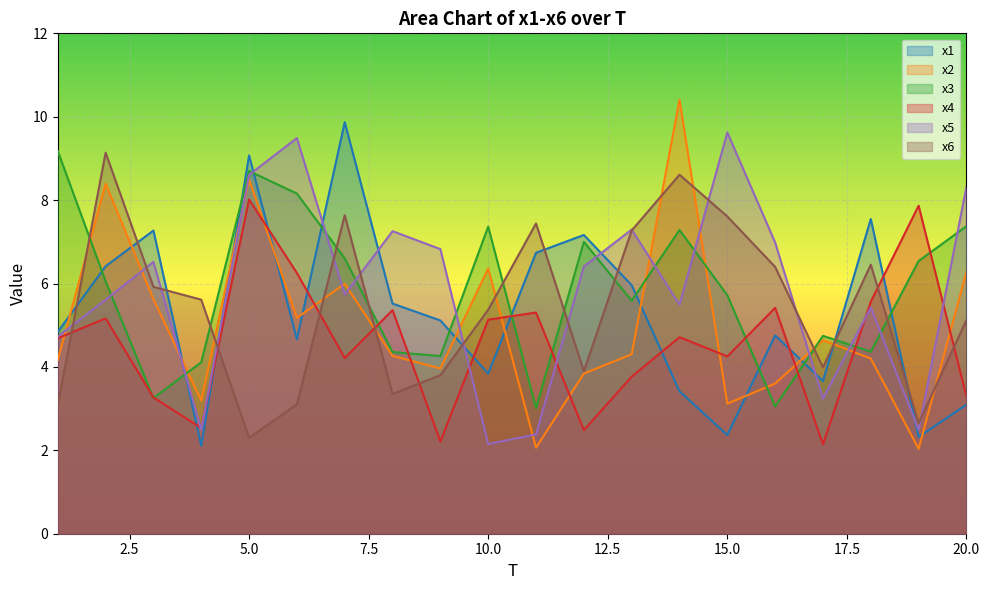

Where is x4 nearest to the value 5?

10